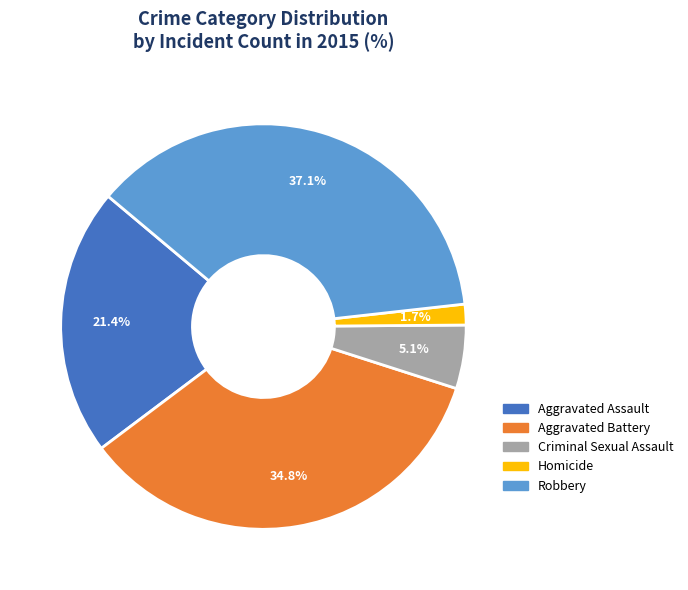

The Aggravated Assault slice represents 21% of the pie. True or false?

True